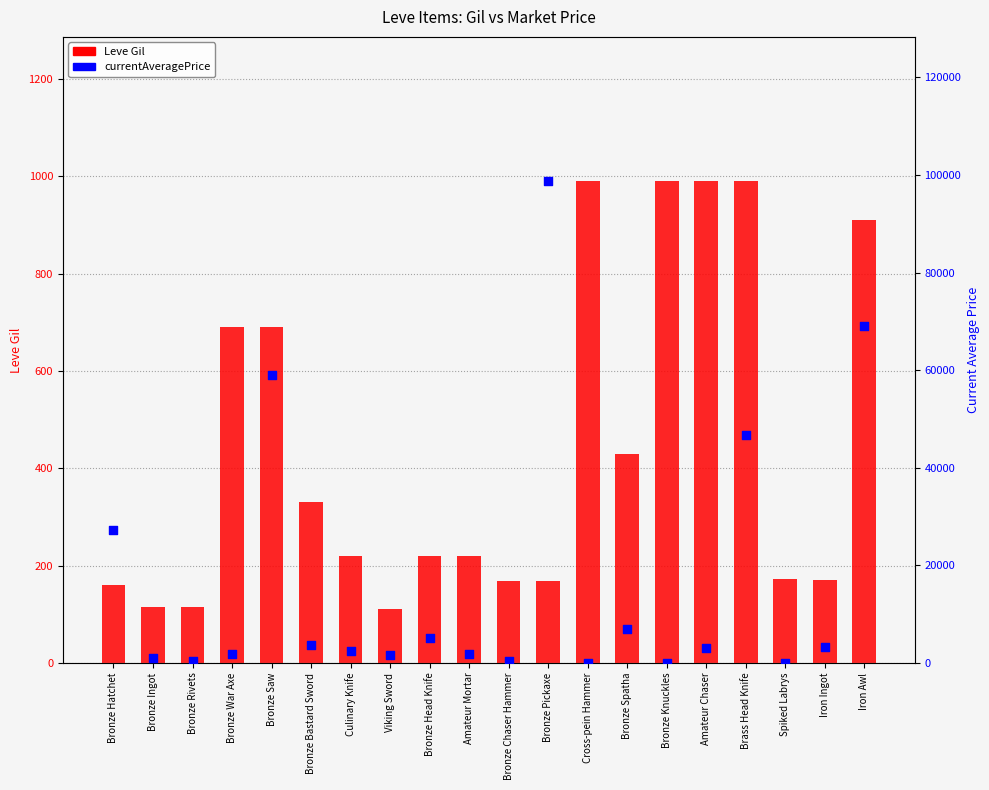

What is the total value across all series at Bronze Knuckles?

990